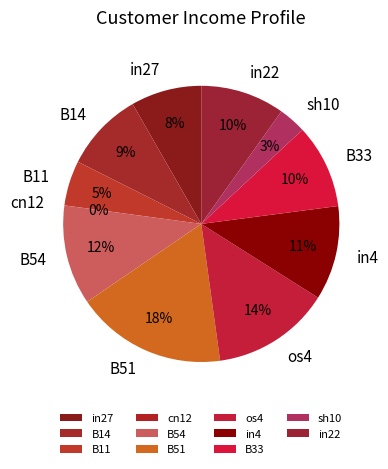

Does B14 account for over 50% of the chart?

No